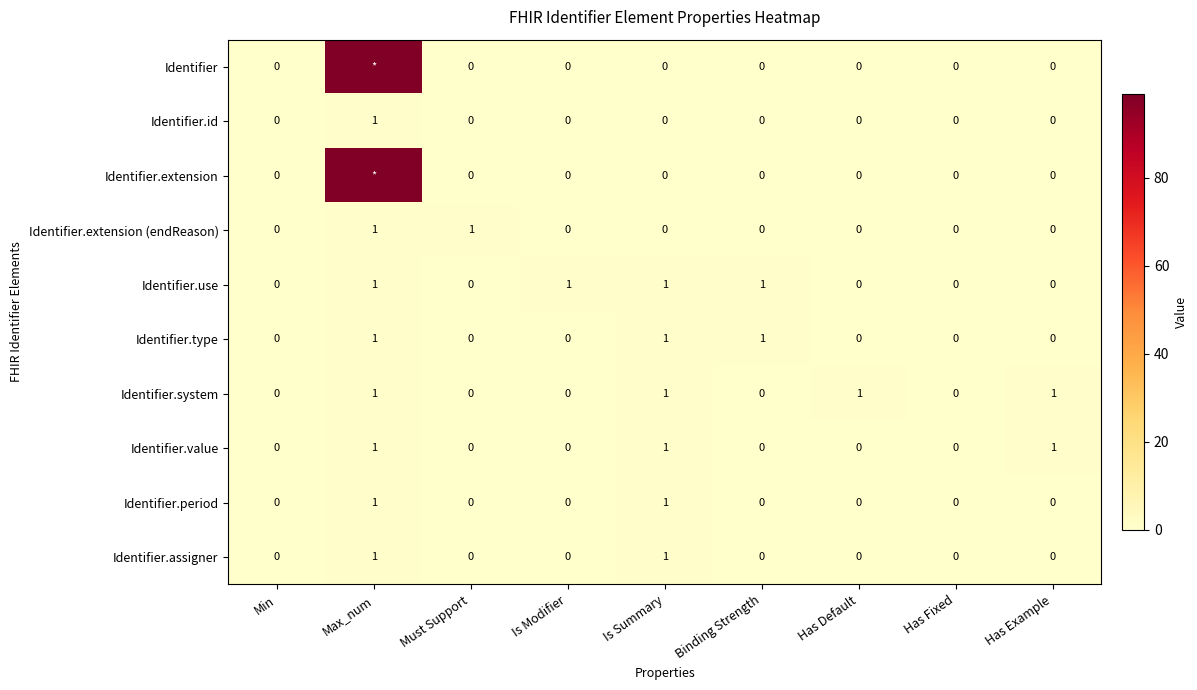

How many data points does each series have?

9